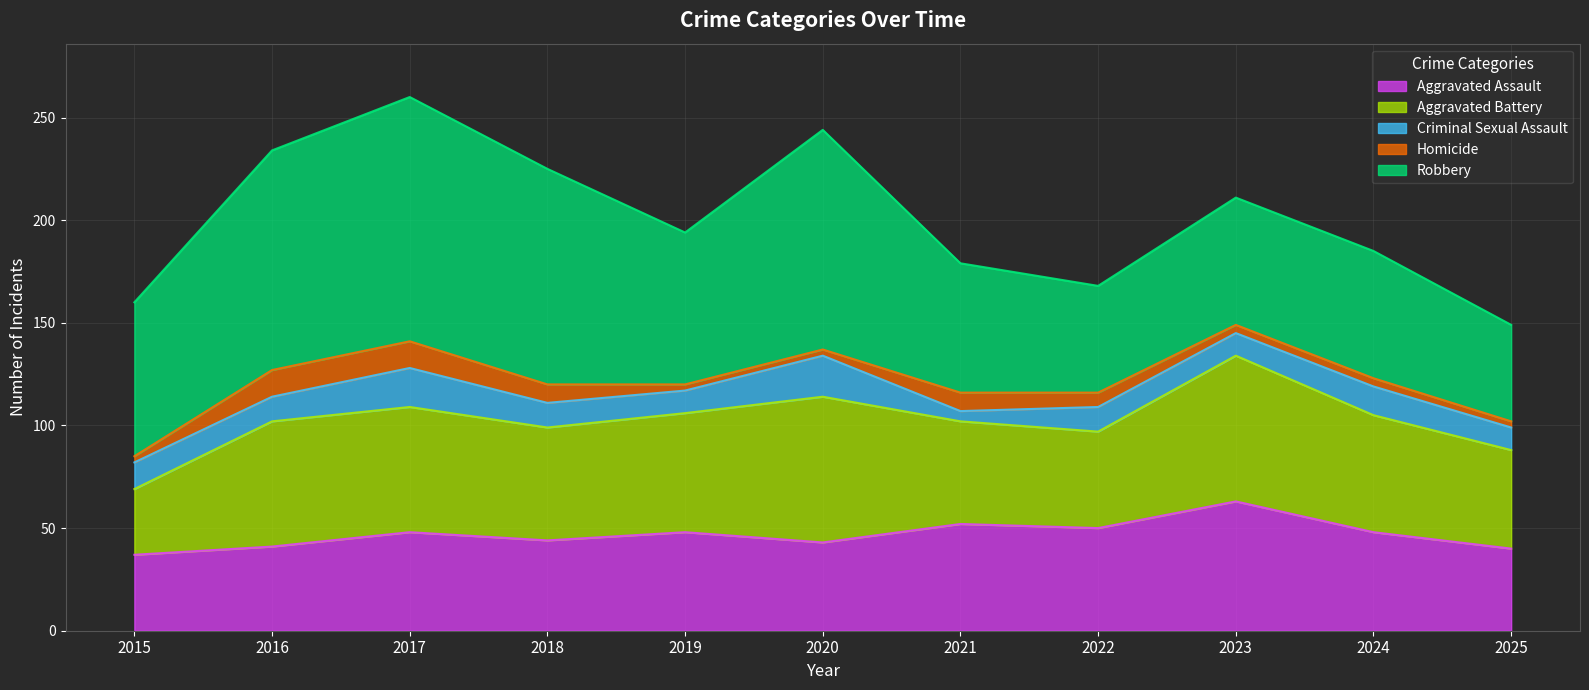

List the series in order of their peak value, lowest first.

Homicide, Criminal Sexual Assault, Aggravated Assault, Aggravated Battery, Robbery